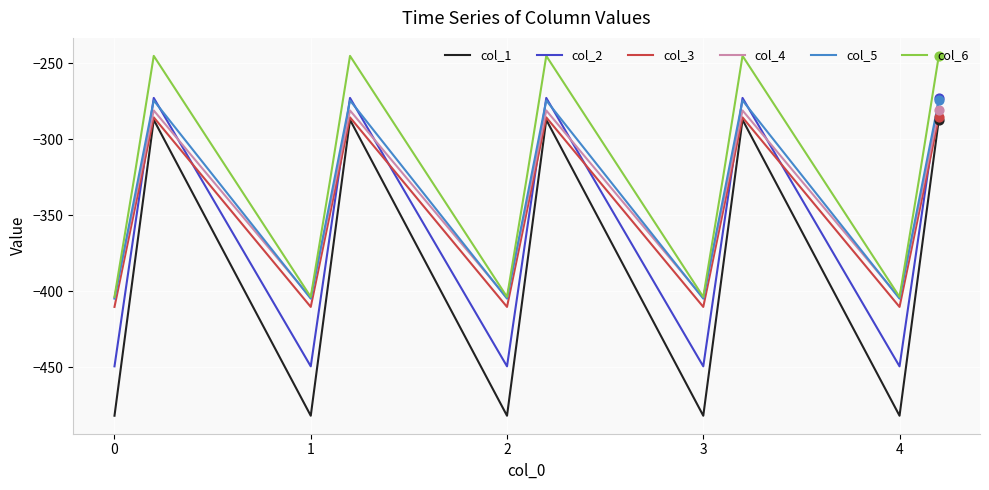

Which series has the widest spread of values?

col_1